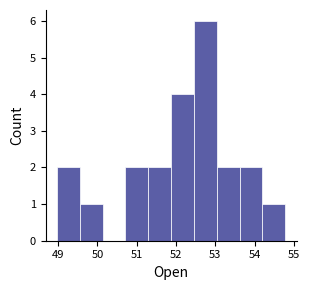

Over which range of the x-axis is the bar tallest?

52.5 to 53.0